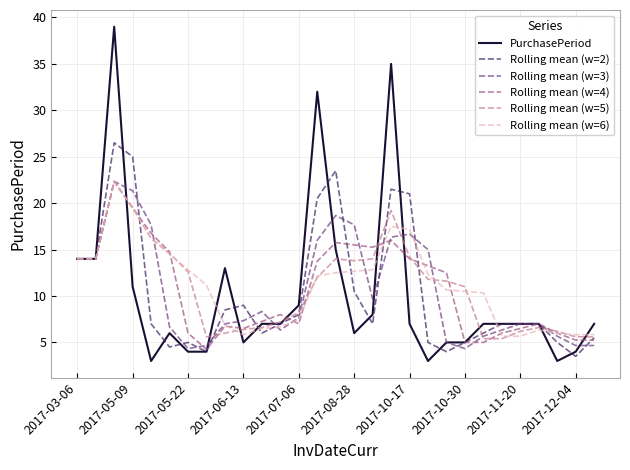

Which series has the widest spread of values?

PurchasePeriod